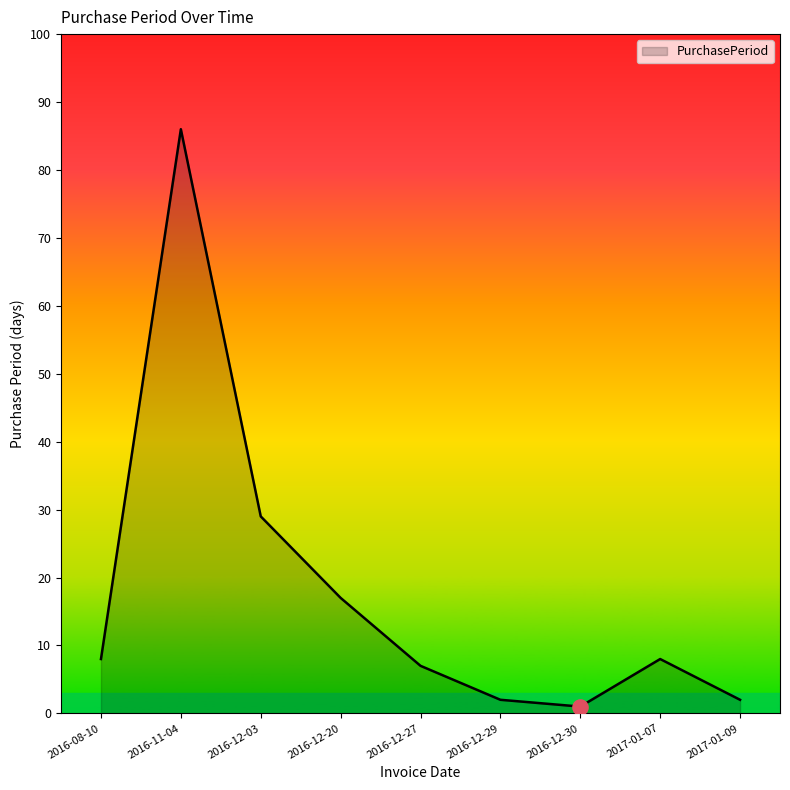

What is the change in value from 2016-12-27 to 2017-01-09?

-5